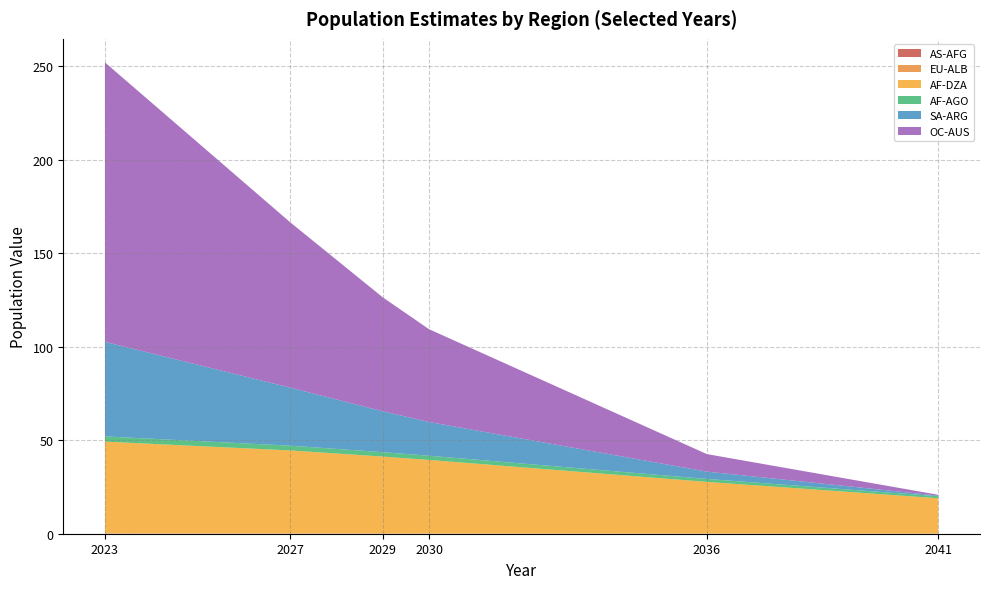

At which category is the sum across all series the highest?

2023